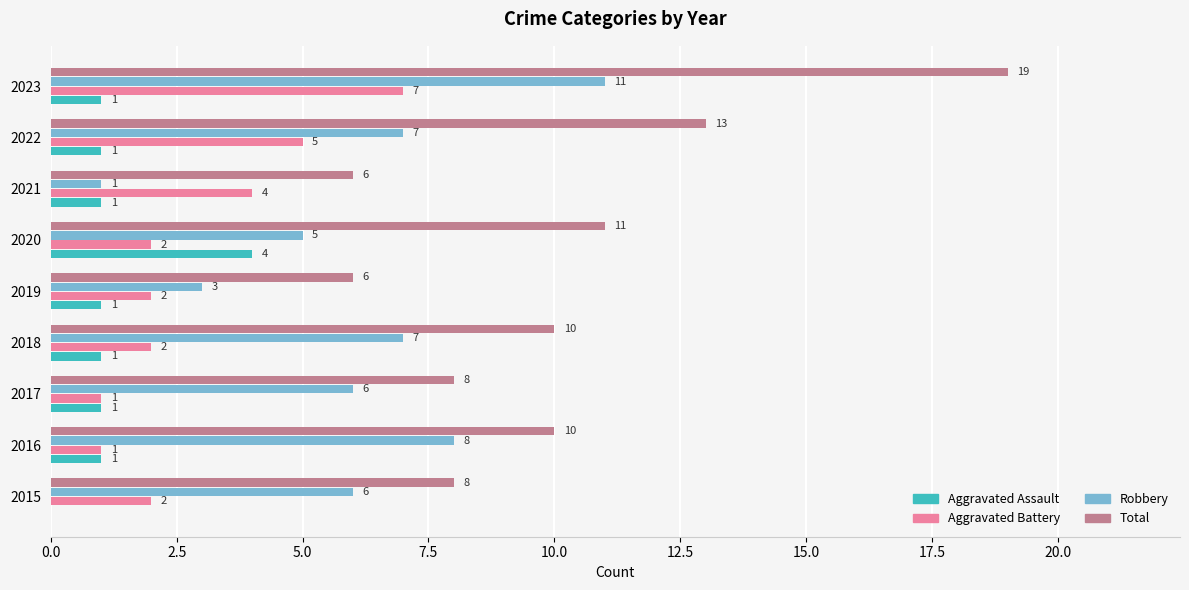

At which label is Total closest to 12?

2020